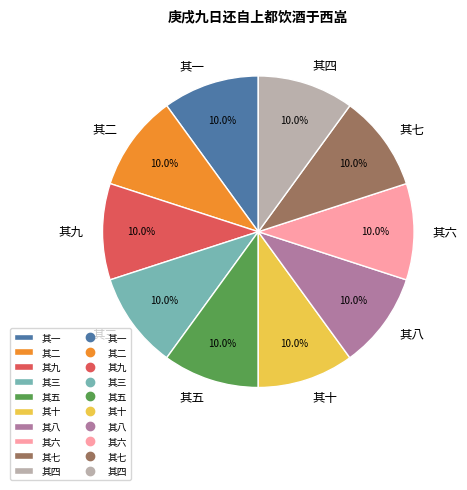

Does any single category account for the majority?

No